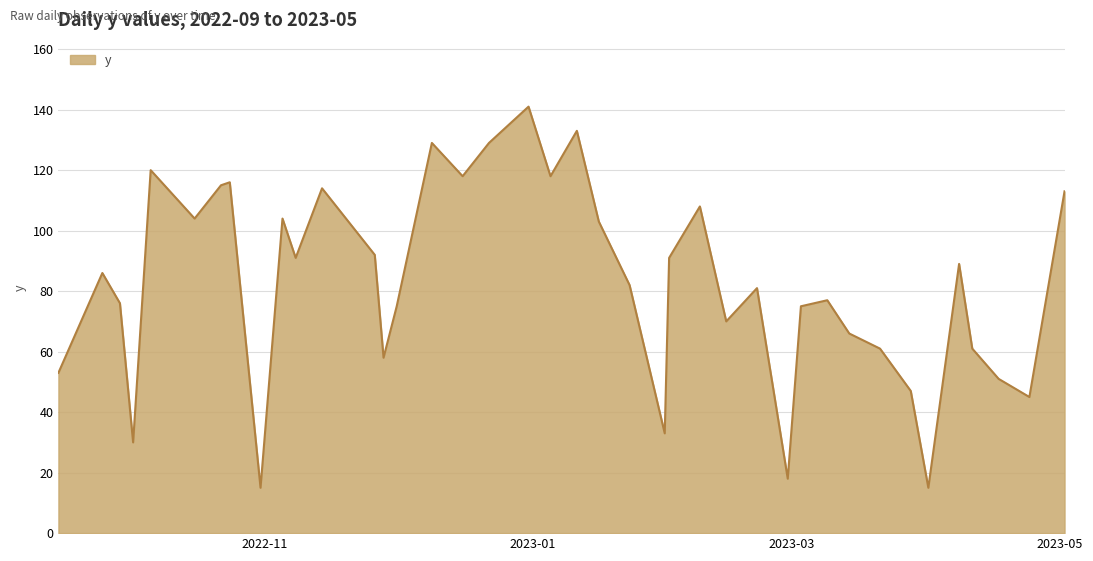

What is the difference between the maximum and minimum values?

126